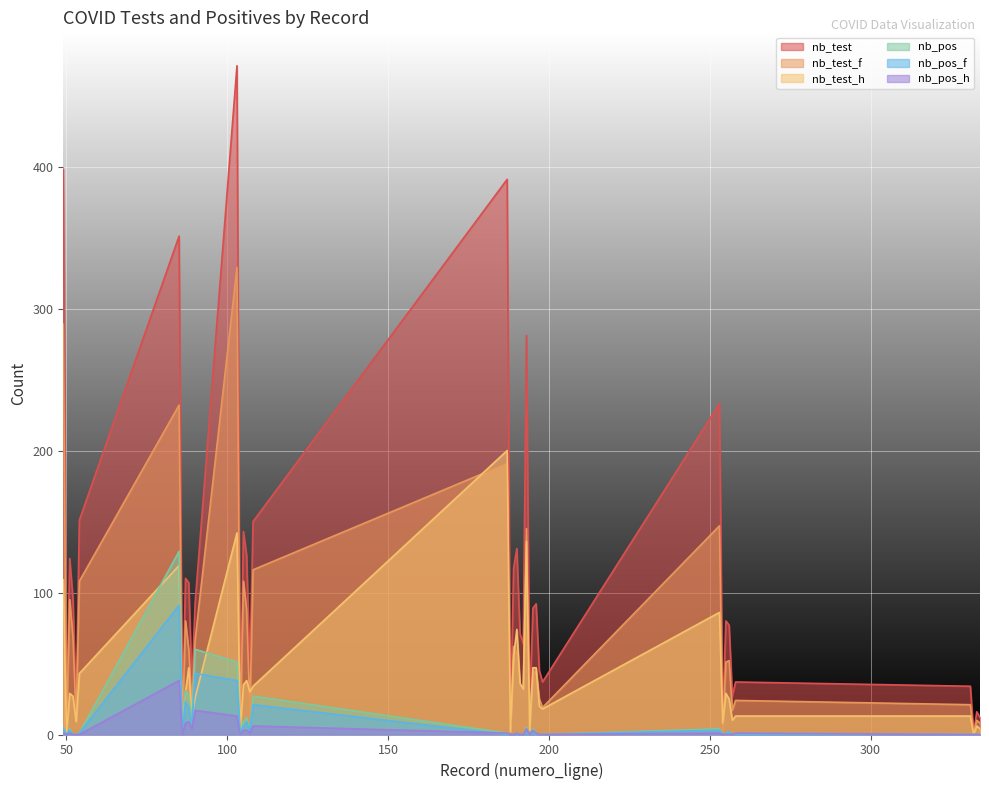

Where is nb_pos_h nearest to the value 19?

90